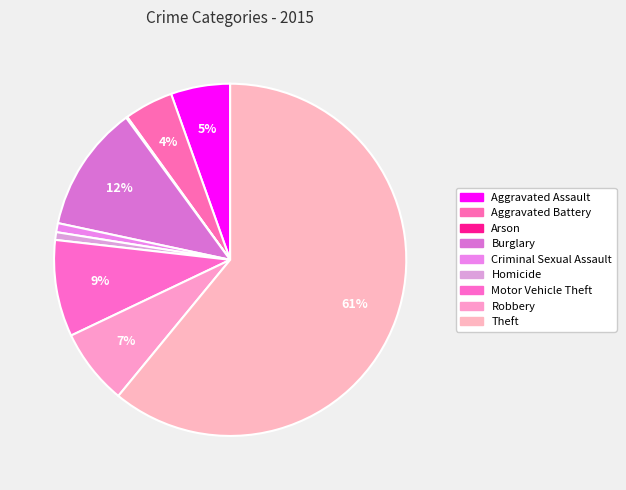

To the nearest percent, what is the average slice percentage?

11%